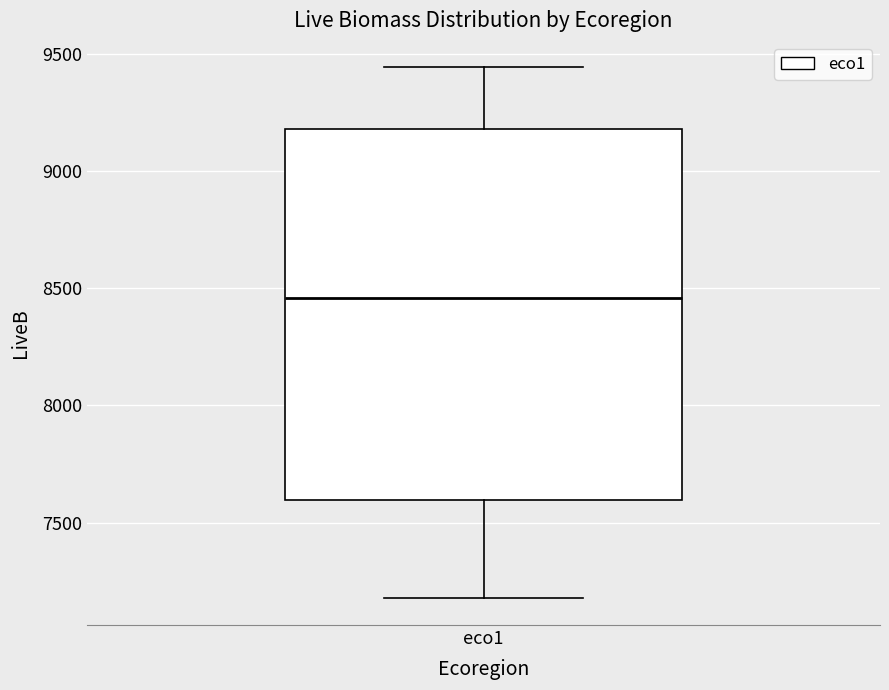

Where does the upper whisker of the box for eco1 end on the y-axis? The values are not printed on the chart, so give them approximately, as read against the axis.

9450